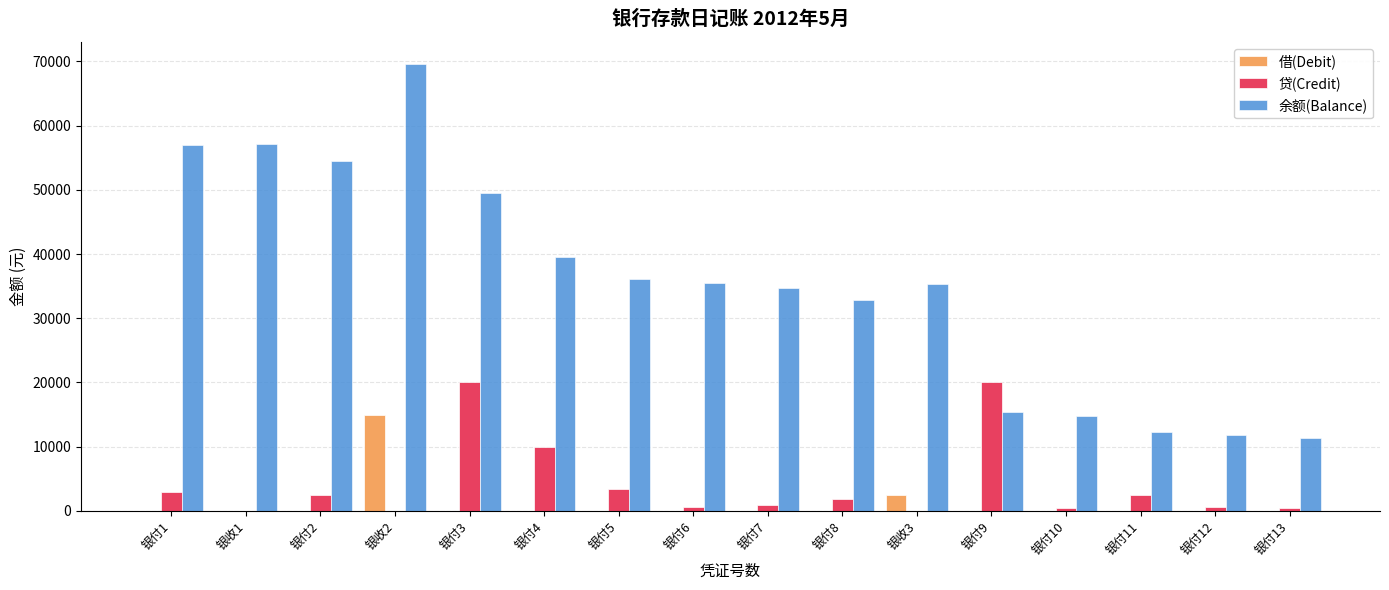

Count the number of data series in this chart.

3